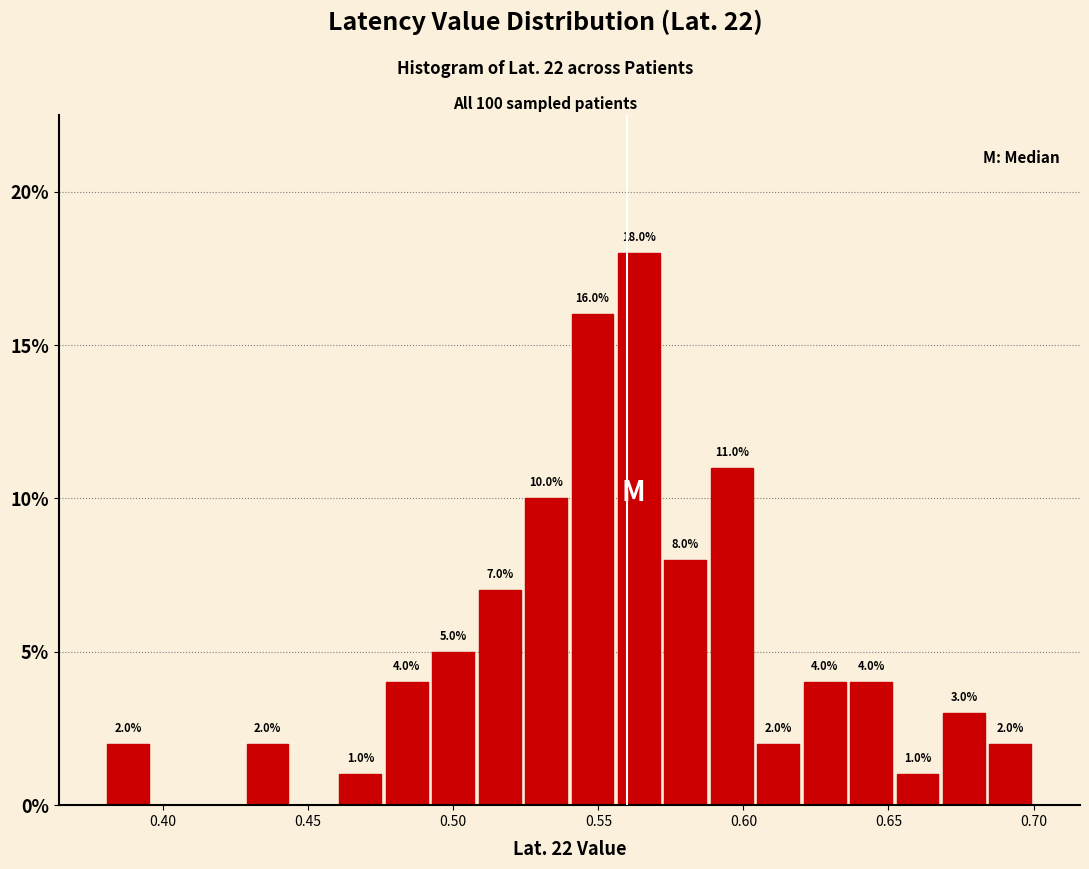

Around what value on the x-axis is the tallest bar? Give the approximate position of its centre, as read against the axis.

0.565